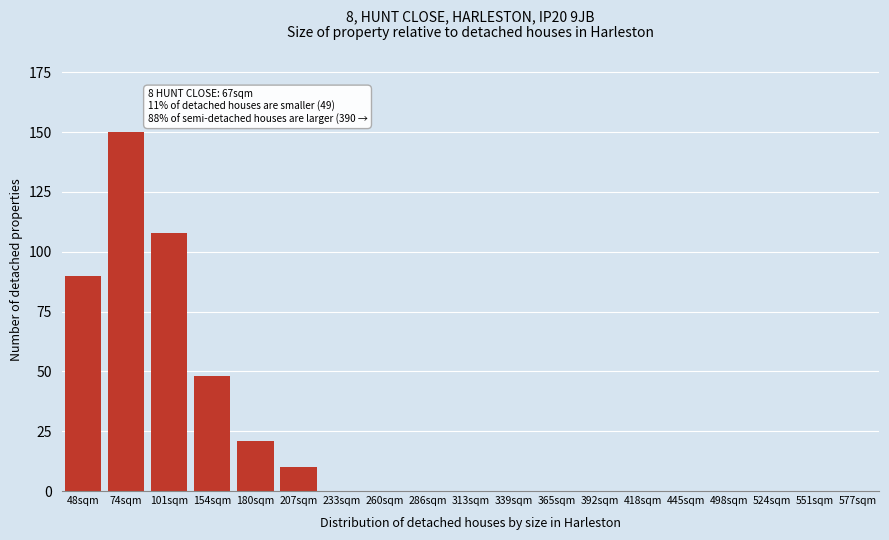

Reading left to right, what are all the values shown in this chart?

48sqm=90	74sqm=150	101sqm=108	154sqm=48	180sqm=21	207sqm=10	233sqm=0	260sqm=0	286sqm=0	313sqm=0	339sqm=0	365sqm=0	392sqm=0	418sqm=0	445sqm=0	498sqm=0	524sqm=0	551sqm=0	577sqm=0